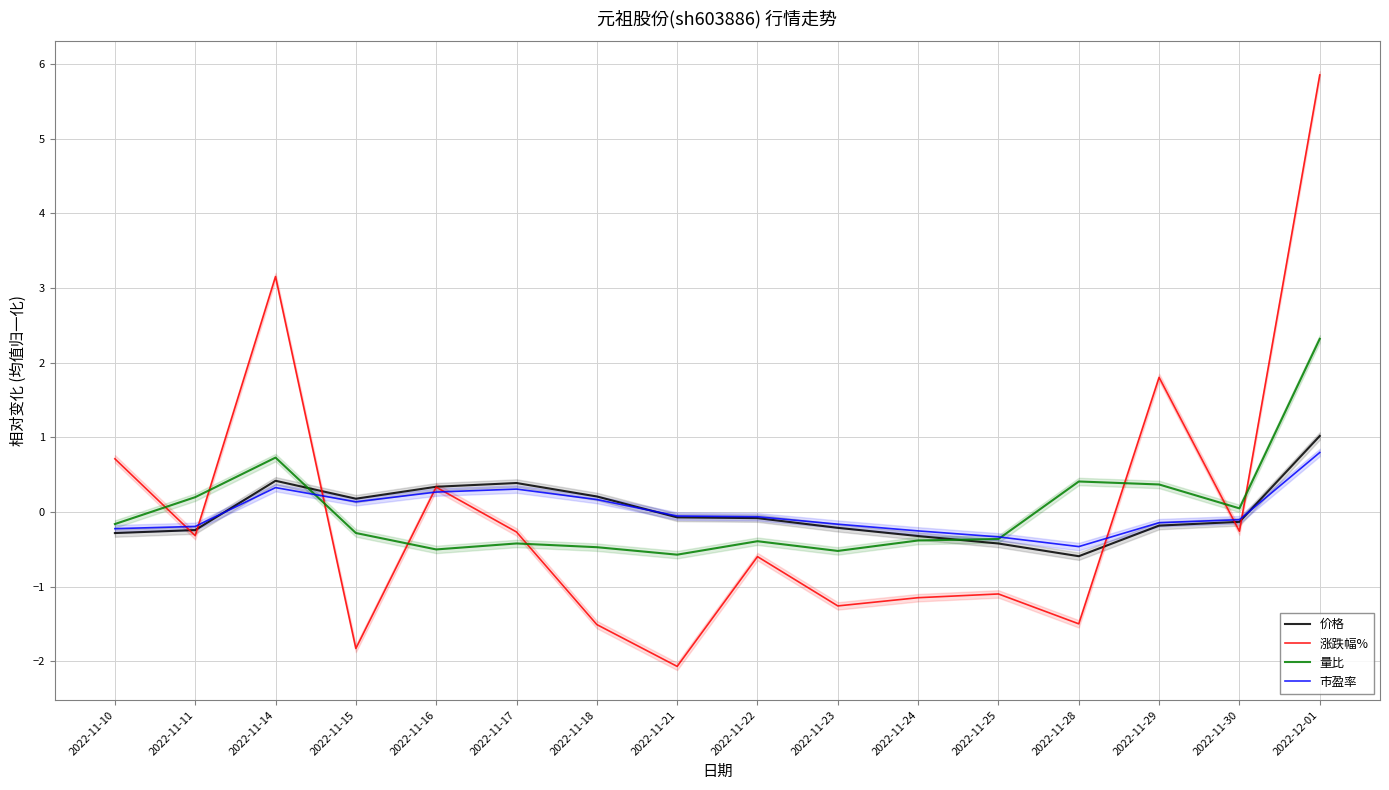

Reading right to left, list all the values displayed in this chart.

价格: 2022-12-01=1.0	2022-11-30=-0.1	2022-11-29=-0.2	2022-11-28=-0.6	2022-11-25=-0.4	2022-11-24=-0.3	2022-11-23=-0.2	2022-11-22=-0.1	2022-11-21=-0.1	2022-11-18=0.2	2022-11-17=0.4	2022-11-16=0.3	2022-11-15=0.2	2022-11-14=0.4	2022-11-11=-0.2	2022-11-10=-0.3
涨跌幅%: 2022-12-01=5.9	2022-11-30=-0.3	2022-11-29=1.8	2022-11-28=-1.5	2022-11-25=-1.1	2022-11-24=-1.1	2022-11-23=-1.3	2022-11-22=-0.6	2022-11-21=-2.1	2022-11-18=-1.5	2022-11-17=-0.3	2022-11-16=0.3	2022-11-15=-1.8	2022-11-14=3.2	2022-11-11=-0.3	2022-11-10=0.7
量比: 2022-12-01=2.3	2022-11-30=0.0	2022-11-29=0.4	2022-11-28=0.4	2022-11-25=-0.4	2022-11-24=-0.4	2022-11-23=-0.5	2022-11-22=-0.4	2022-11-21=-0.6	2022-11-18=-0.5	2022-11-17=-0.4	2022-11-16=-0.5	2022-11-15=-0.3	2022-11-14=0.7	2022-11-11=0.2	2022-11-10=-0.2
市盈率: 2022-12-01=0.8	2022-11-30=-0.1	2022-11-29=-0.1	2022-11-28=-0.5	2022-11-25=-0.3	2022-11-24=-0.3	2022-11-23=-0.2	2022-11-22=-0.1	2022-11-21=-0.1	2022-11-18=0.2	2022-11-17=0.3	2022-11-16=0.3	2022-11-15=0.1	2022-11-14=0.3	2022-11-11=-0.2	2022-11-10=-0.2